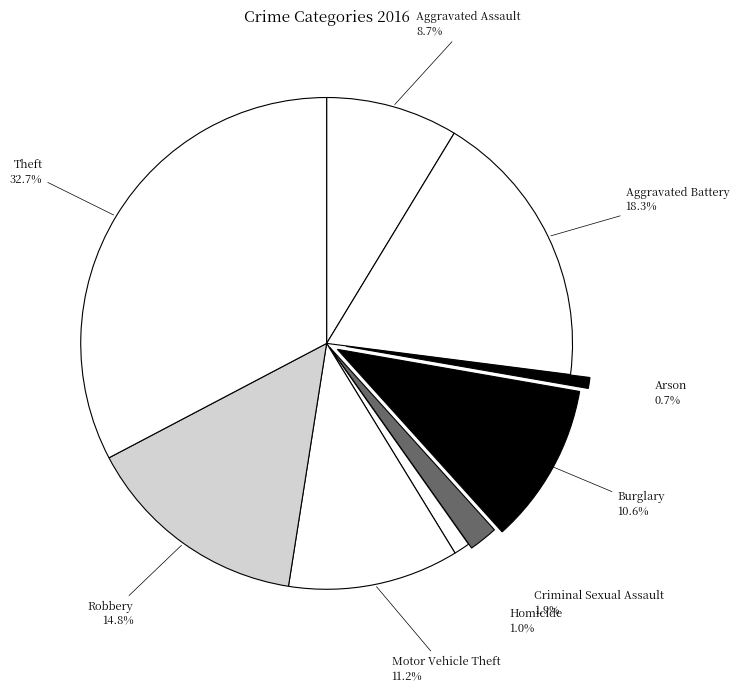

Does any single category account for the majority?

No